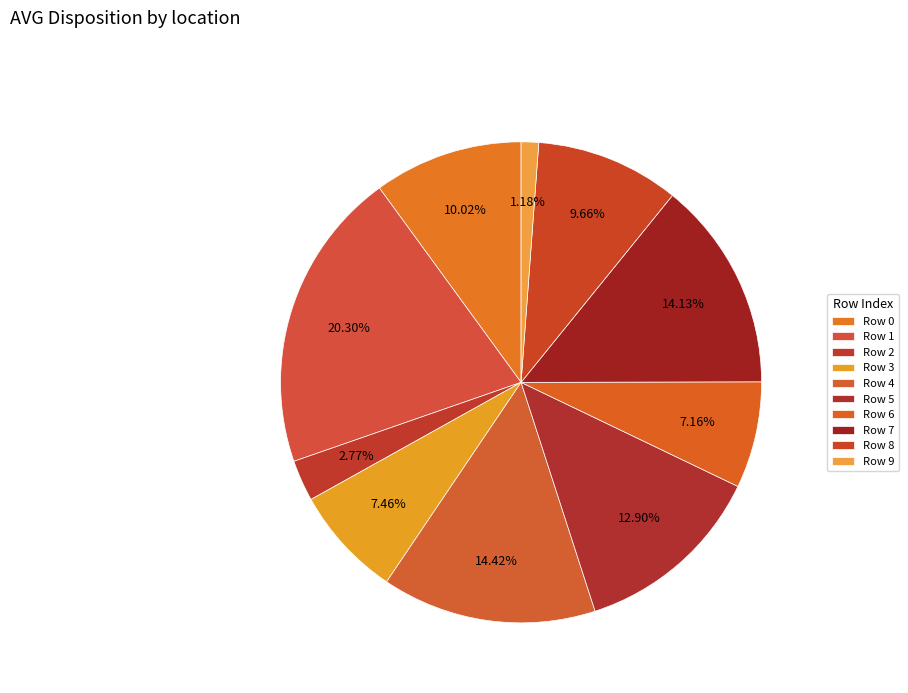

To the nearest percent, what is the difference between the largest and smallest slice percentages?

19%